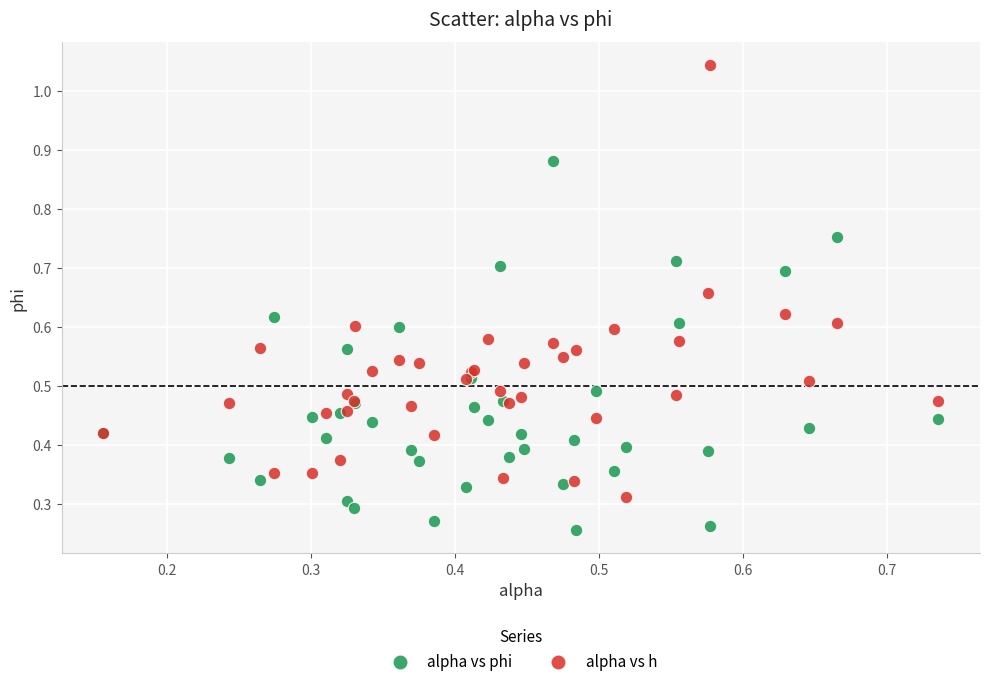

Which series reaches the minimum Y coordinate?

alpha vs phi